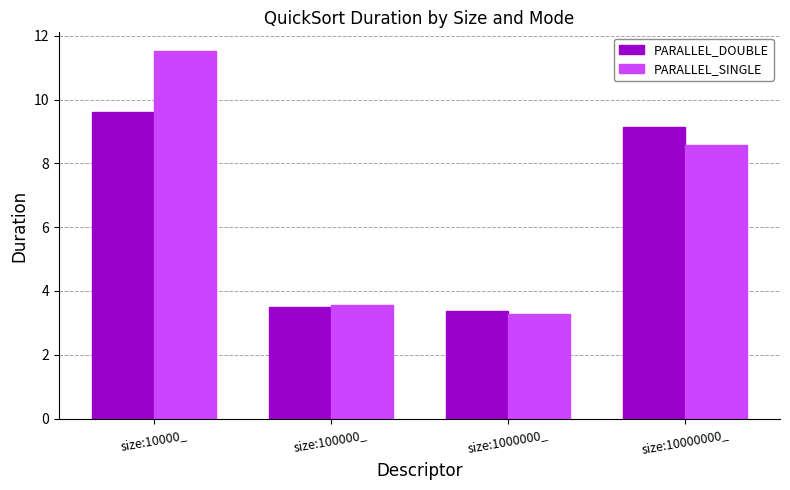

Between size:1000000_ and size:10000000_, which series saw the biggest shift?

PARALLEL_DOUBLE